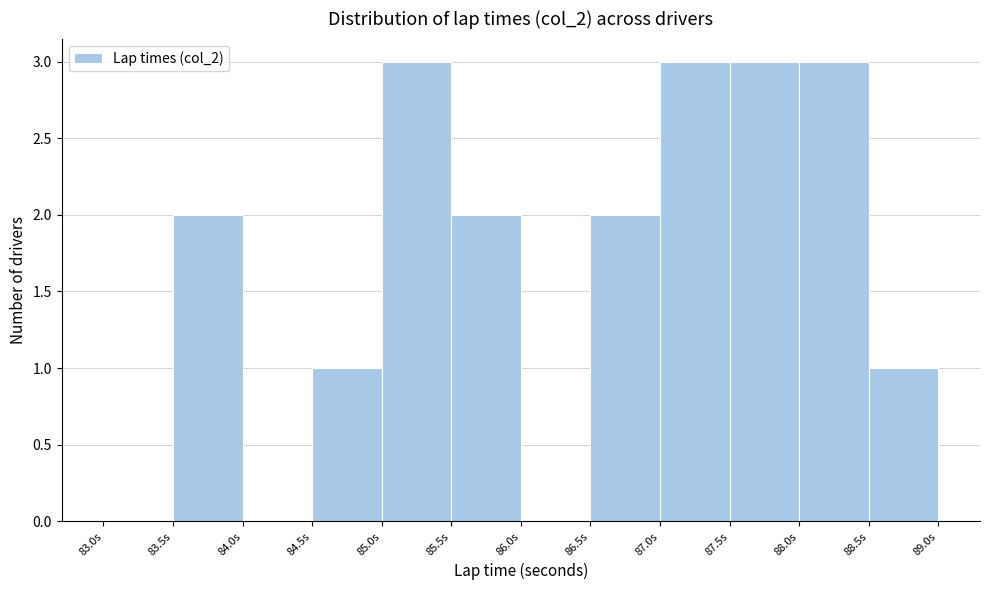

Reading left to right, transcribe this chart: for each bar, give the range it covers on the x-axis and its height. The values are not printed on the chart, so give them approximately, as read against the axis.

83.0 to 83.5: 0
83.5 to 84.0: 2
84.0 to 84.5: 0
84.5 to 85.0: 1
85.0 to 85.5: 3
85.5 to 86.0: 2
86.0 to 86.5: 0
86.5 to 87.0: 2
87.0 to 87.5: 3
87.5 to 88.0: 3
88.0 to 88.5: 3
88.5 to 89.0: 1